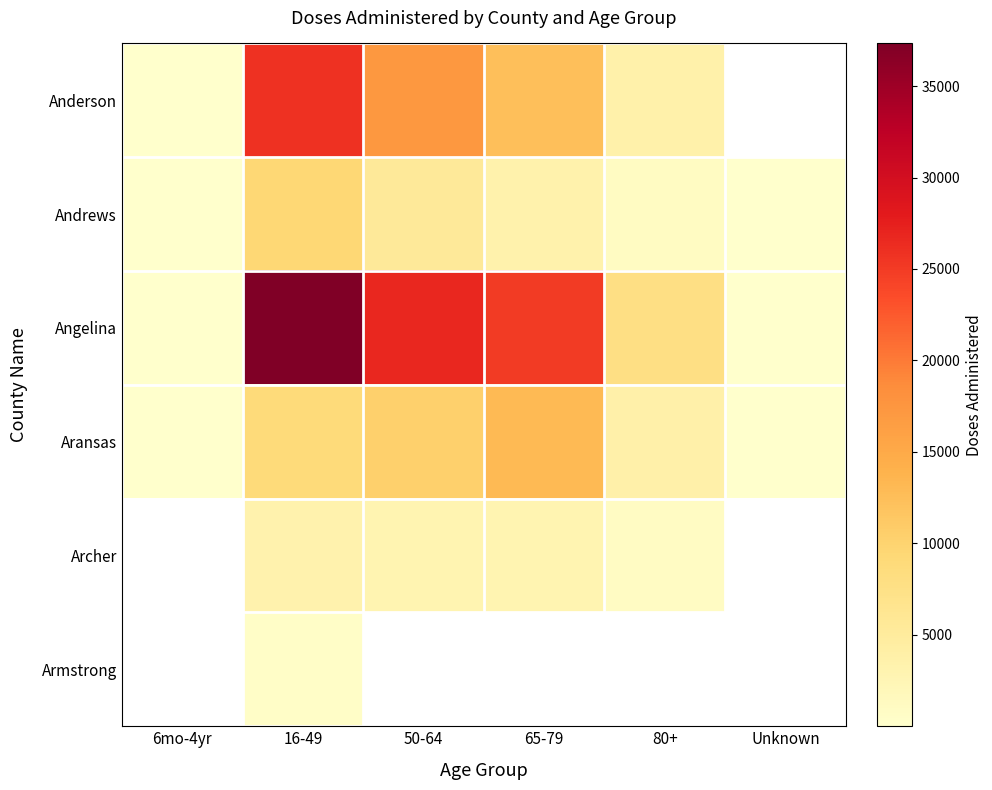

Between 80+ and 6mo-4yr, which is larger?

80+